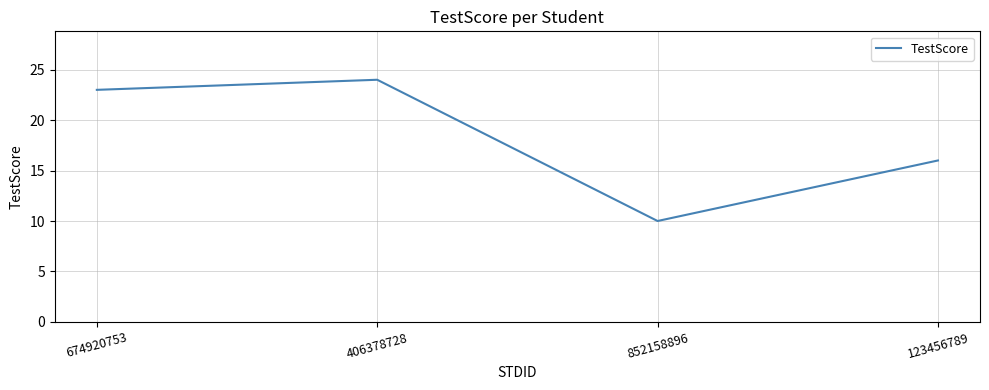

The value at 674920753 is 23. True or false?

True